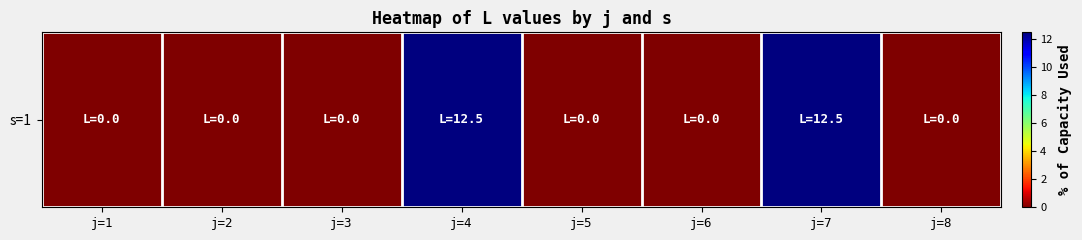

Reading right to left, list all the values displayed in this chart.

0.0	12.5	0.0	0.0	12.5	0.0	0.0	0.0